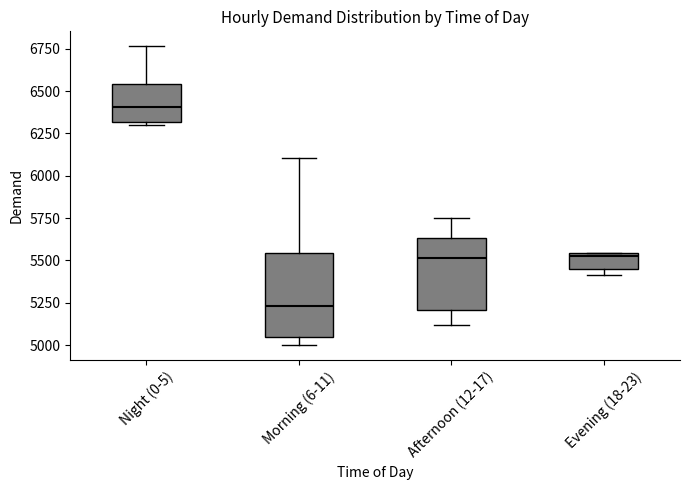

Reading left to right, transcribe this box plot: for each box, give where its median line is, the range the box spans, and where its two whiskers end, as read against the y-axis. The values are not printed on the chart, so give them approximately, as read against the axis.

Night (0-5): median 6400, box 6300 to 6550, whiskers 6300 (just below the box's lower edge) to 6750
Morning (6-11): median 5250, box 5050 to 5550, whiskers 5000 to 6100
Afternoon (12-17): median 5500, box 5200 to 5650, whiskers 5100 to 5750
Evening (18-23): median 5500, box 5450 to 5550, whiskers 5400 to 5550